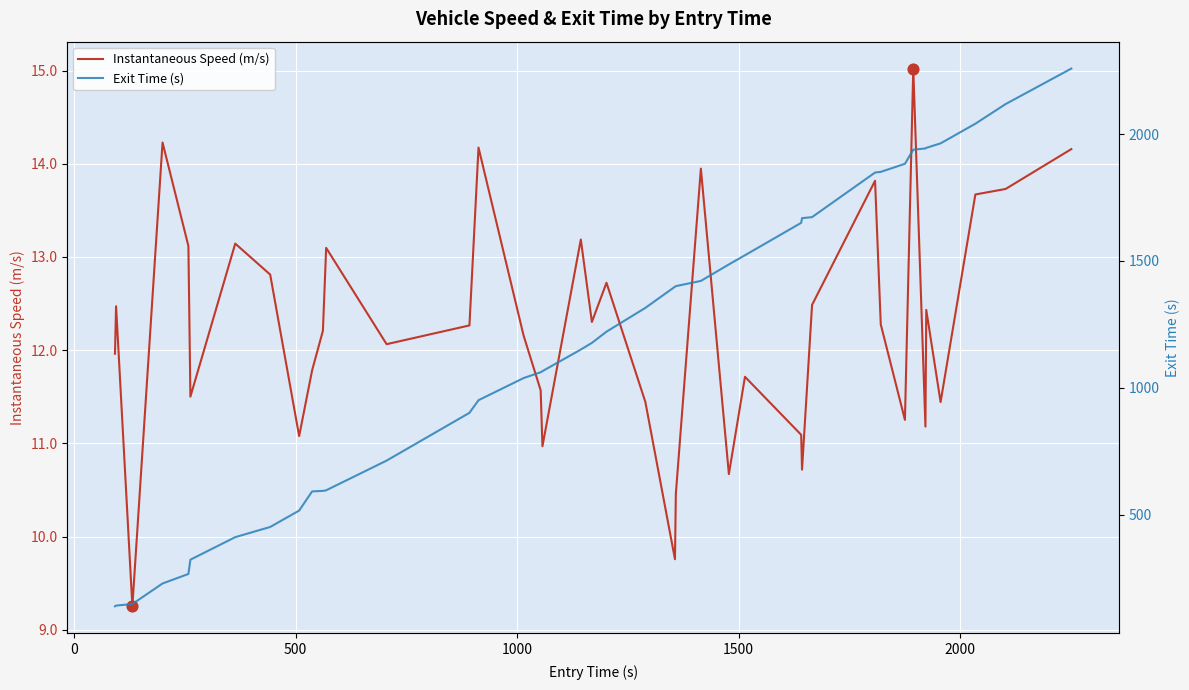

Which series has the widest spread of Y values?

Exit Time (s)